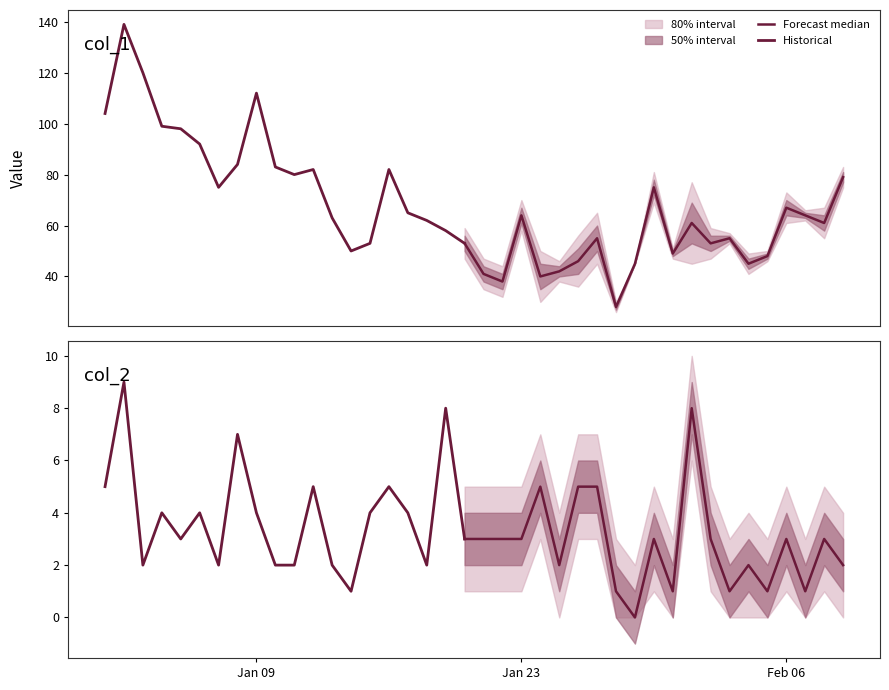

Reading right to left, extract all data points from this chart.

col_1: 2023-02-09=79	2023-02-08=61	2023-02-07=64	2023-02-06=67	2023-02-05=48	2023-02-04=45	2023-02-03=55	2023-02-02=53	2023-02-01=61	2023-01-31=49	2023-01-30=75	2023-01-29=45	2023-01-28=28	2023-01-27=55	2023-01-26=46	2023-01-25=42	2023-01-24=40	2023-01-23=64	2023-01-22=38	2023-01-21=41	2023-01-20=53	2023-01-19=58	2023-01-18=62	2023-01-17=65	2023-01-16=82	2023-01-15=53	2023-01-14=50	2023-01-13=63	2023-01-12=82	2023-01-11=80	2023-01-10=83	2023-01-09=112	2023-01-08=84	2023-01-07=75	2023-01-06=92	2023-01-05=98	2023-01-04=99	2023-01-03=120	2023-01-02=139	2023-01-01=104
col_2: 2023-02-09=2	2023-02-08=3	2023-02-07=1	2023-02-06=3	2023-02-05=1	2023-02-04=2	2023-02-03=1	2023-02-02=3	2023-02-01=8	2023-01-31=1	2023-01-30=3	2023-01-29=0	2023-01-28=1	2023-01-27=5	2023-01-26=5	2023-01-25=2	2023-01-24=5	2023-01-23=3	2023-01-22=3	2023-01-21=3	2023-01-20=3	2023-01-19=8	2023-01-18=2	2023-01-17=4	2023-01-16=5	2023-01-15=4	2023-01-14=1	2023-01-13=2	2023-01-12=5	2023-01-11=2	2023-01-10=2	2023-01-09=4	2023-01-08=7	2023-01-07=2	2023-01-06=4	2023-01-05=3	2023-01-04=4	2023-01-03=2	2023-01-02=9	2023-01-01=5